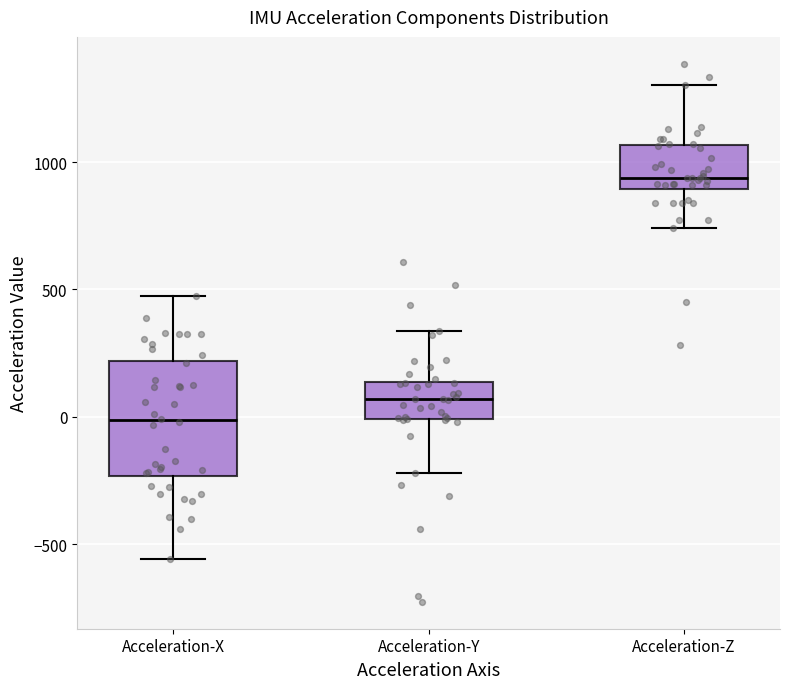

Reading left to right, read every box against the y-axis: the position of its median line, the range the box covers, and the ends of its whiskers. The values are not printed on the chart, so give them approximately, as read against the axis.

Acceleration-X: median 0, box -250 to 200, whiskers -550 to 500
Acceleration-Y: median 50, box 0 to 150, whiskers -200 to 350
Acceleration-Z: median 950, box 900 to 1050, whiskers 750 to 1300